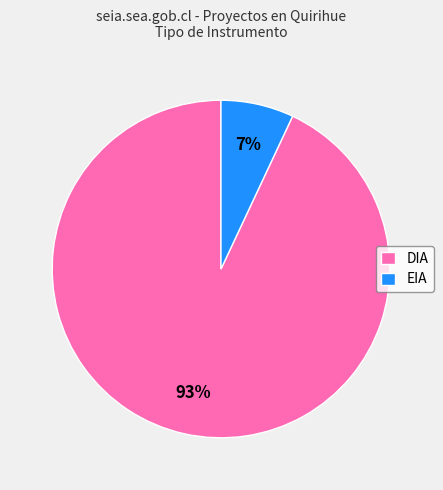

Count the number of slices in the pie.

2